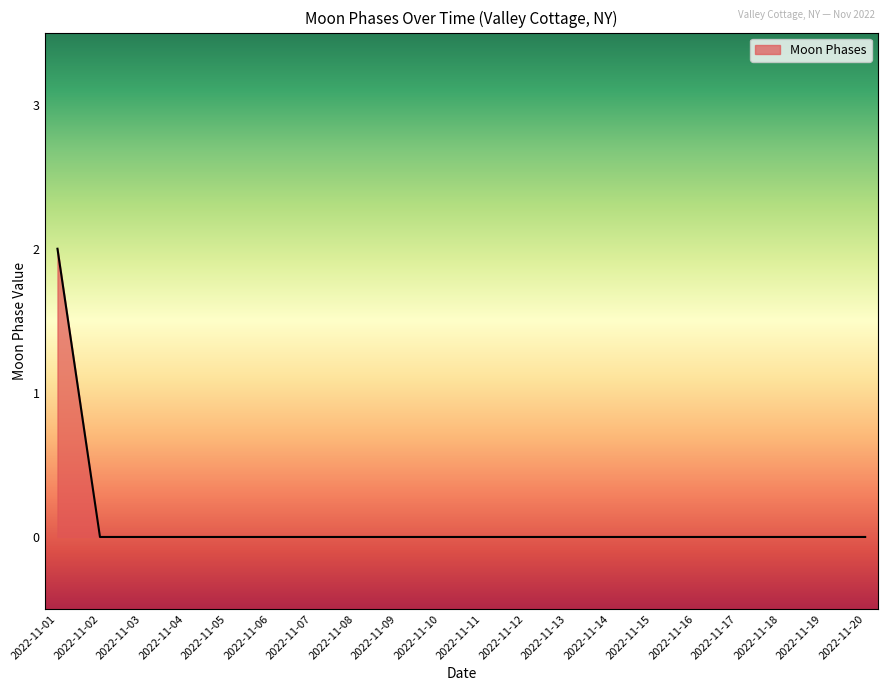

What is the sum of all values?

2